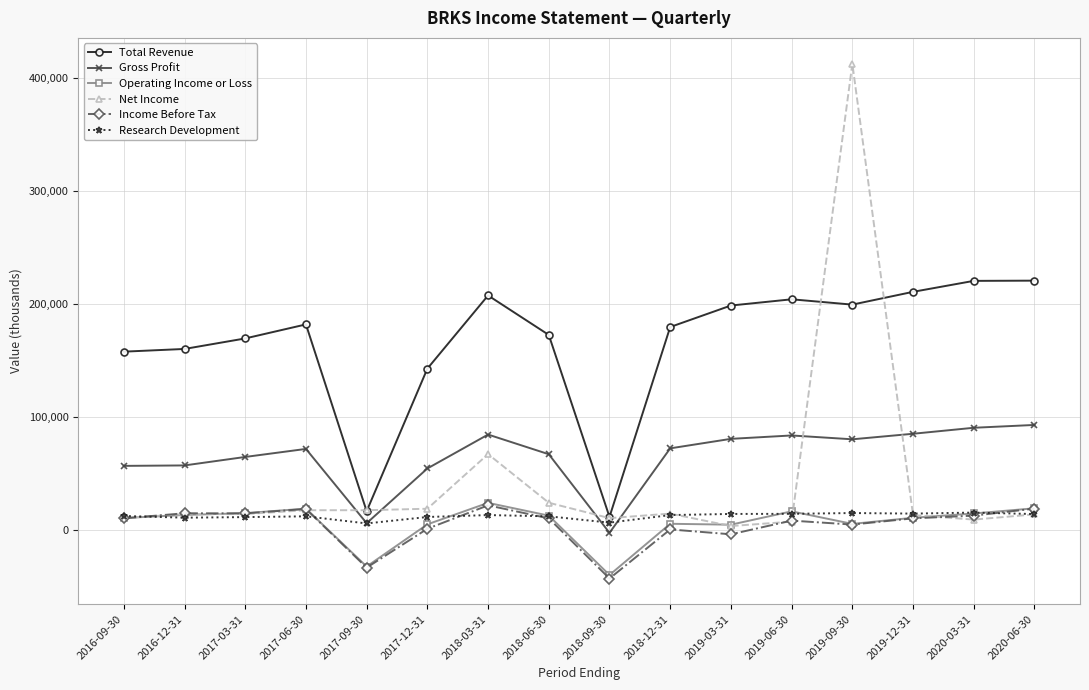

What is the value of the Research Development point at the 7th from the left?

13100